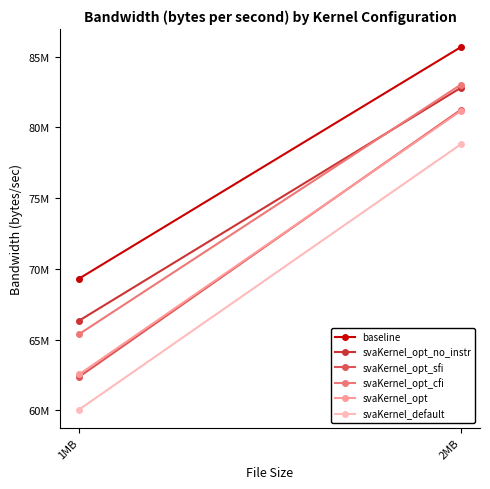

Reading right to left, transcribe all the data shown in this chart.

baseline: 85670757.2	69304902.6
svaKernel_opt_no_instr: 82795278.2	66332038.1
svaKernel_opt_sfi: 81244951.1	62357423.5
svaKernel_opt_cfi: 83015841.4	65380248.1
svaKernel_opt: 81164902.6	62529277.3
svaKernel_default: 78804325.8	60047327.5